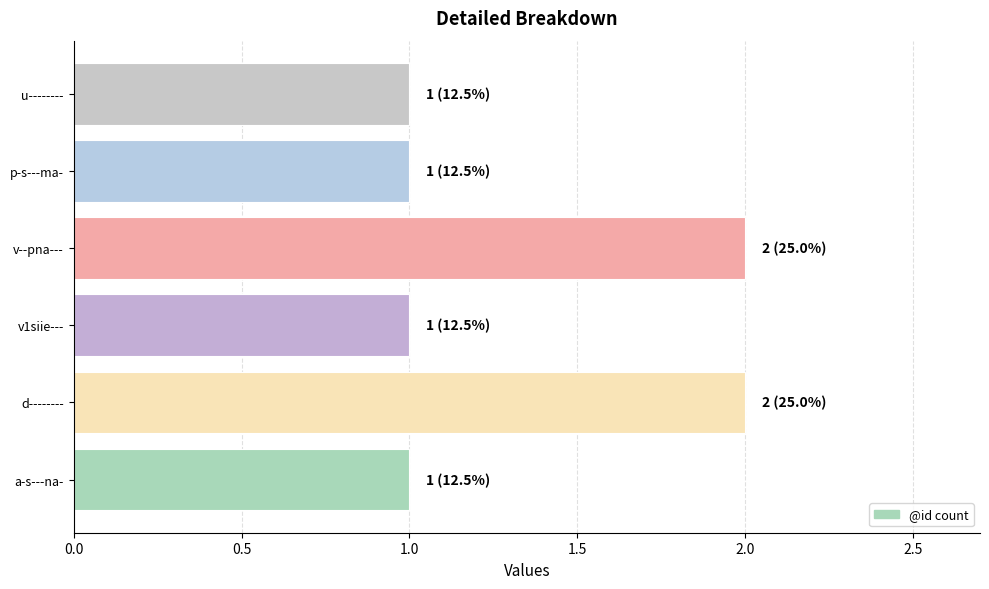

Does the chart contain stacked bars?

No